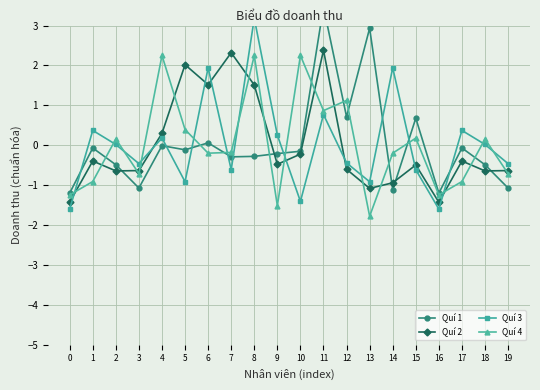

Which has a higher value, 13 or 10?

13